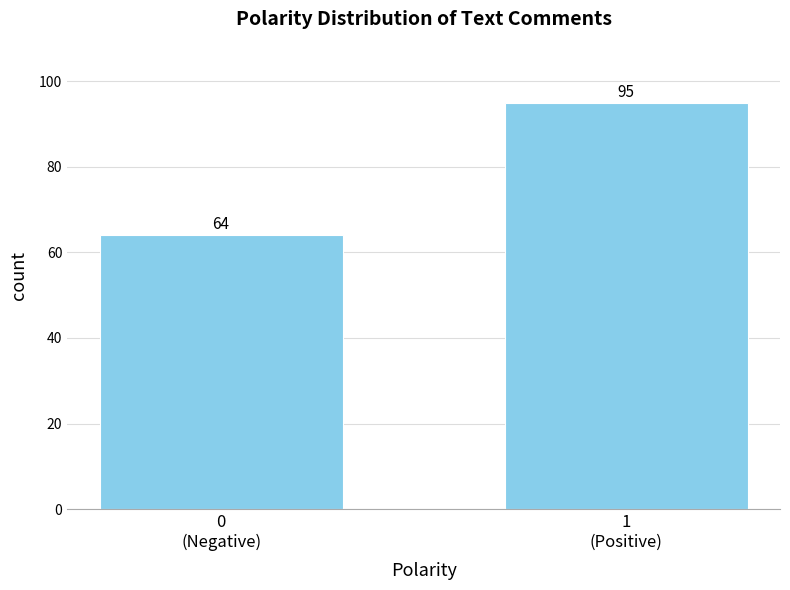

Reading left to right, what are all the values shown in this chart?

64	95